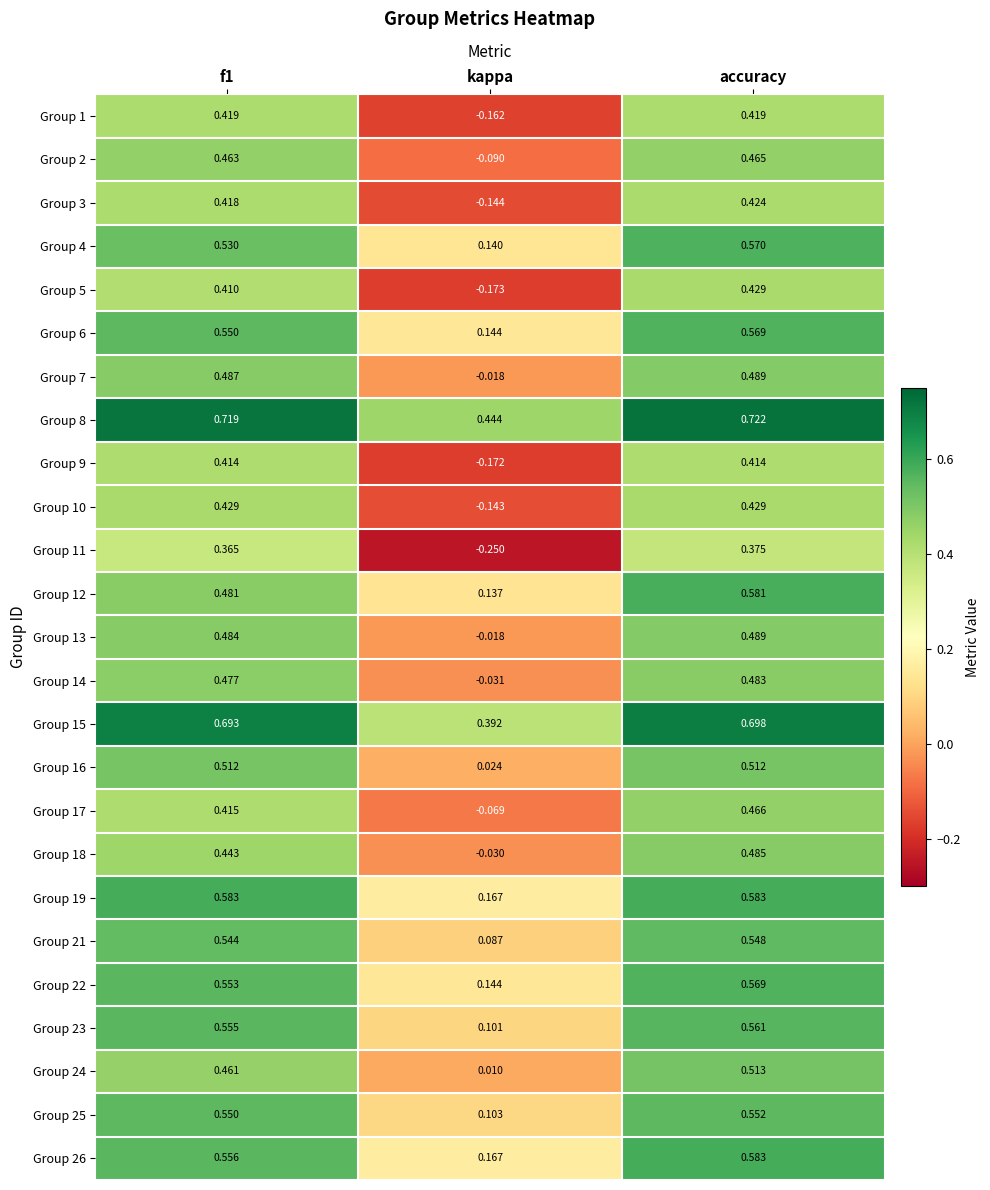

At which category is the sum across all series the highest?

accuracy